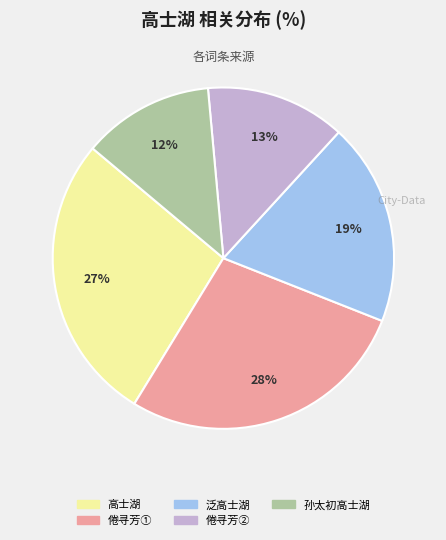

To the nearest percent, what portion does 孙太初高士湖 represent?

12%